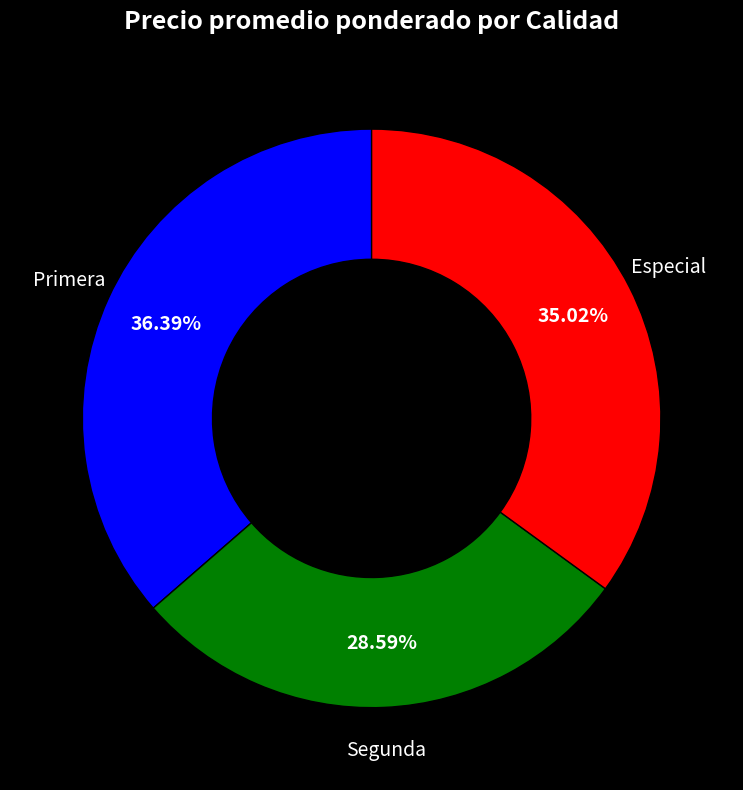

Is Primera the majority of the pie?

No